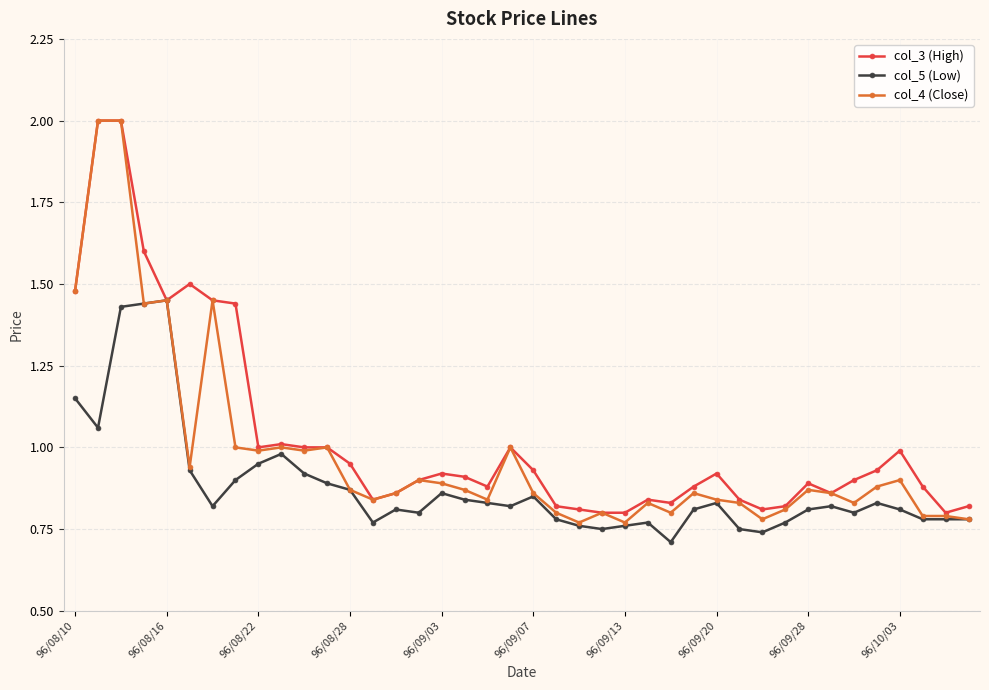

True or false: col_4 (Close) has more than 2 interior local peaks.

True